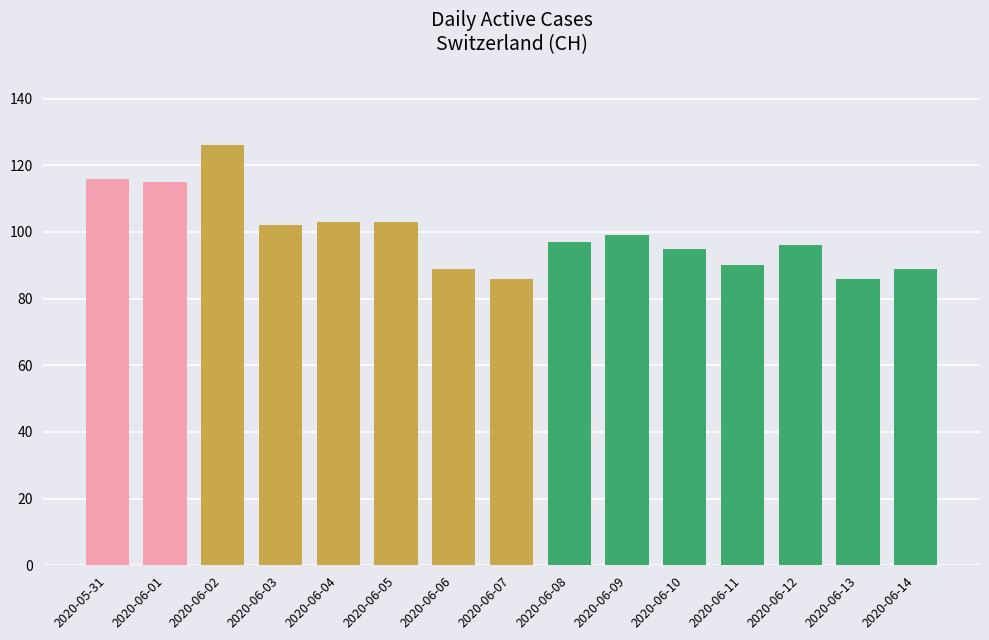

The chart shows a value of 89 at 2020-06-14. True or false?

True